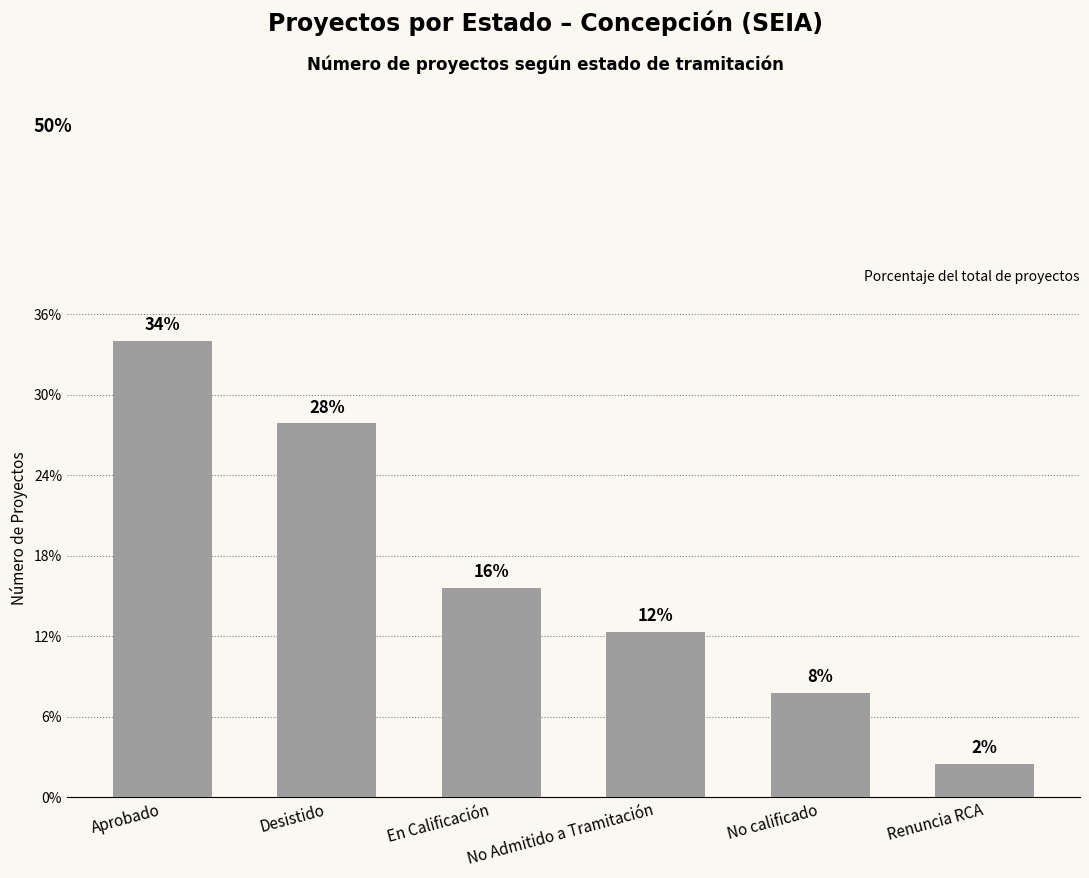

What is the difference between the values at Desistido and En Calificación?

12.3